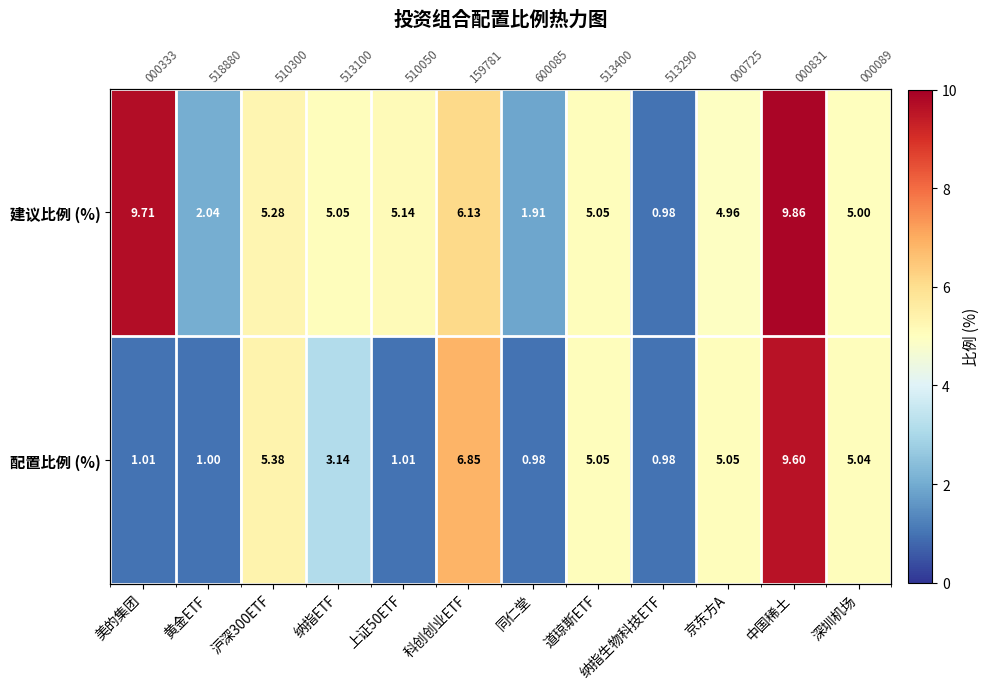

How many values in the 建议比例 (%) series are below 5?

4